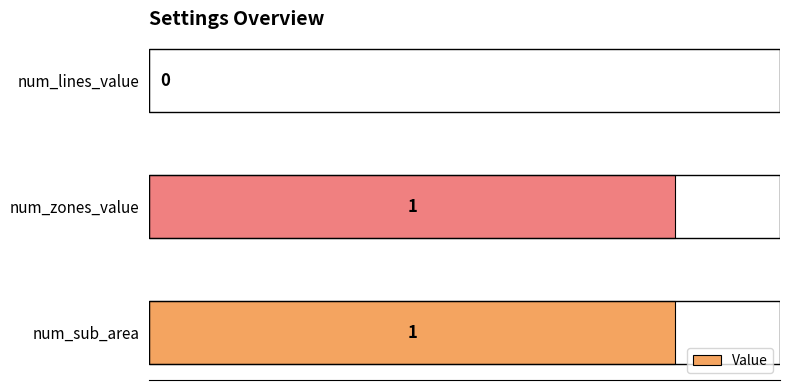

Is it true that the value at num_zones_value is 1?

True